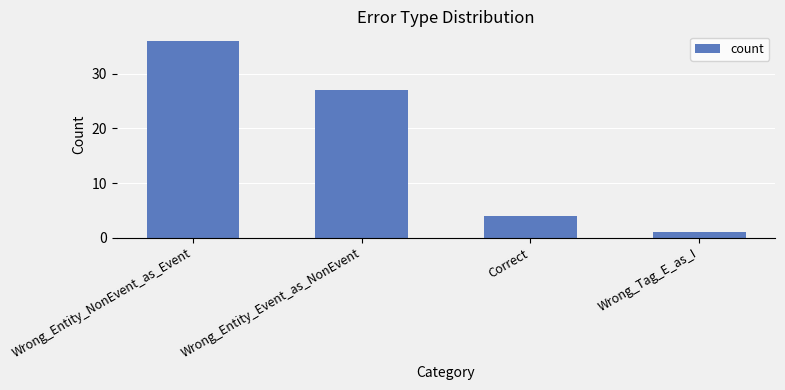

What is the value of the 2nd bar from the left?

27